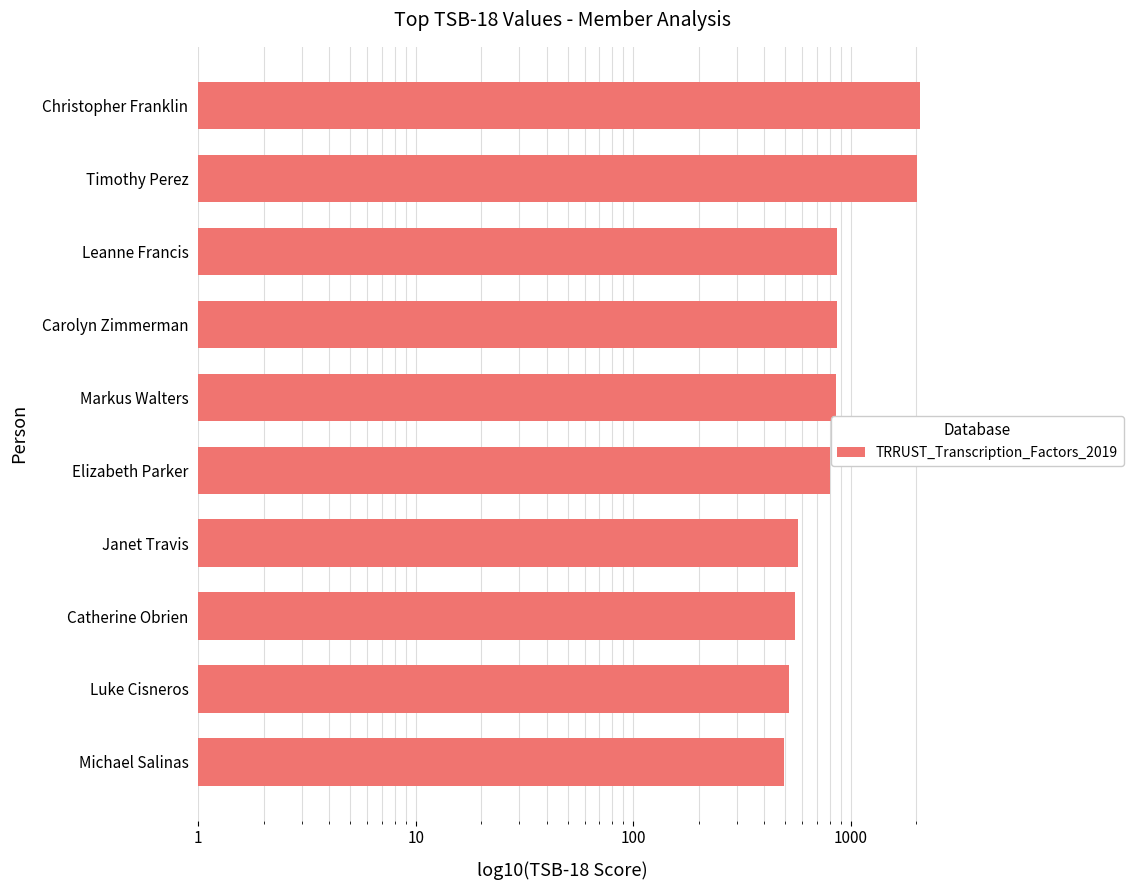

What position from the left is Leanne Francis?

8